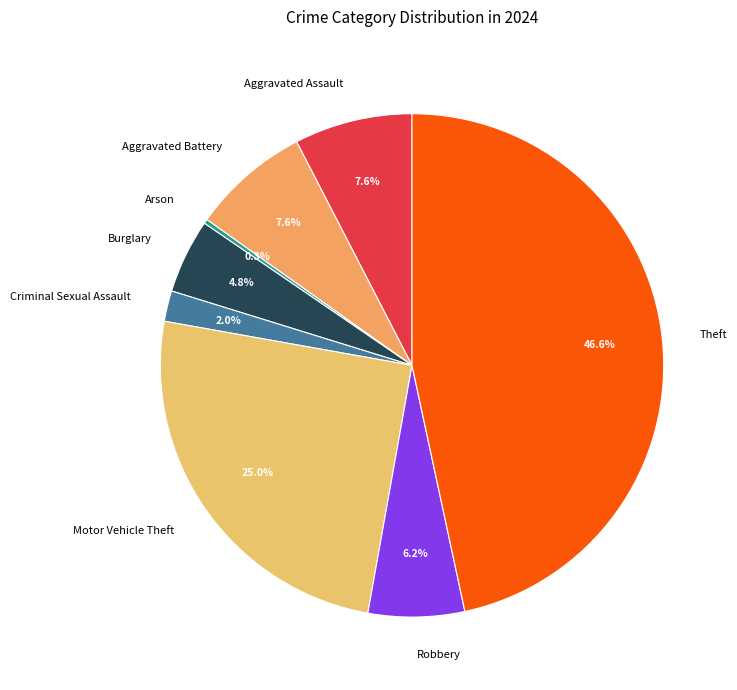

To the nearest percent, what portion does Criminal Sexual Assault represent?

2%